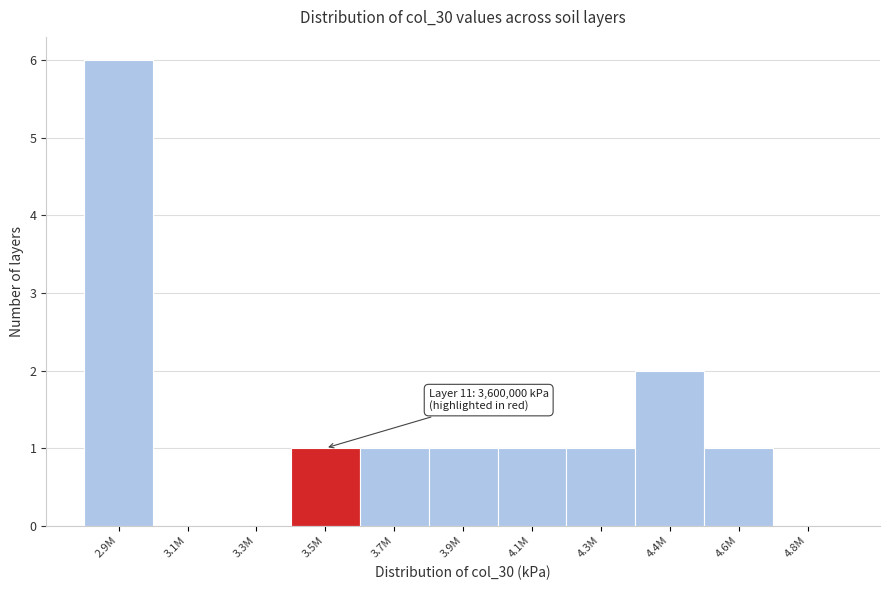

Reading right to left, list all the values displayed in this chart.

4.8M=0	4.6M=1	4.4M=2	4.3M=1	4.1M=1	3.9M=1	3.7M=1	3.5M=1	3.3M=0	3.1M=0	2.9M=6